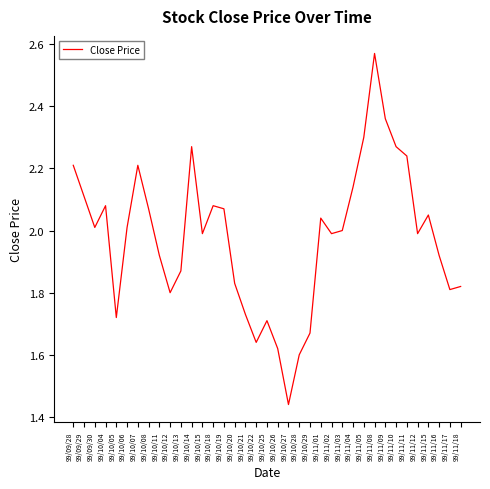

How many interior local valleys (lower than both neighbors) does the data have?

9